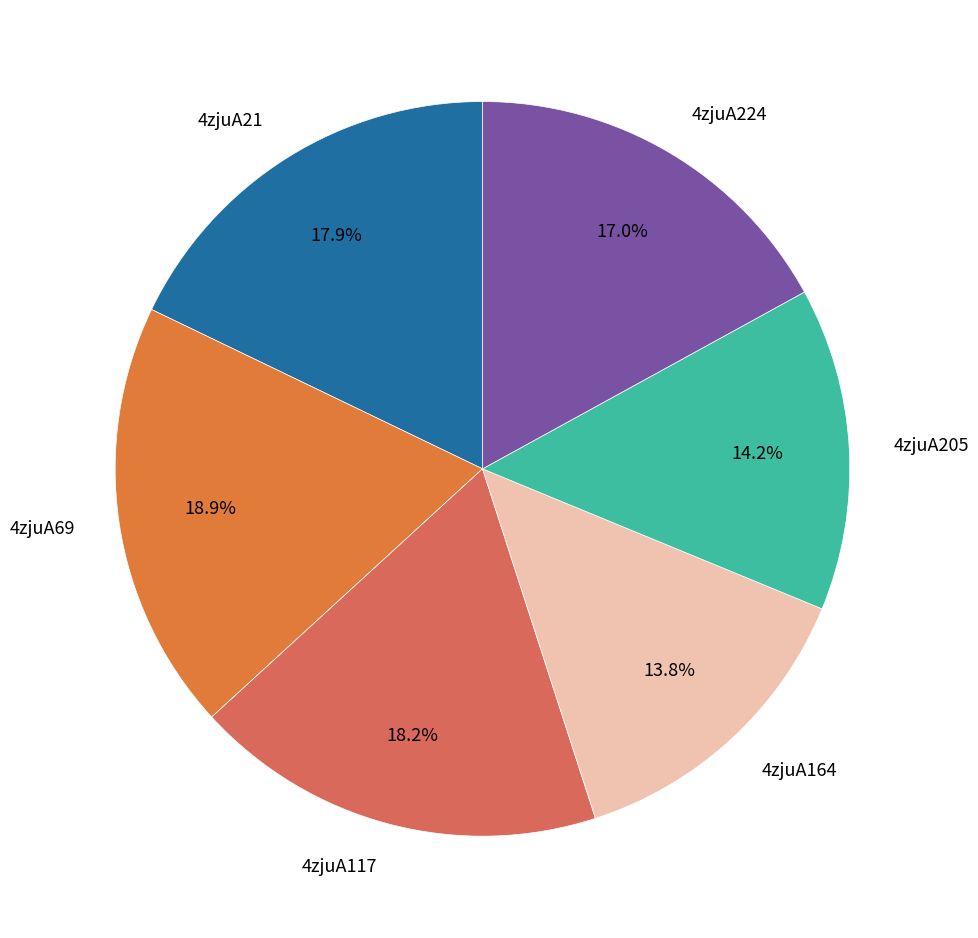

Count the number of slices in the pie.

6